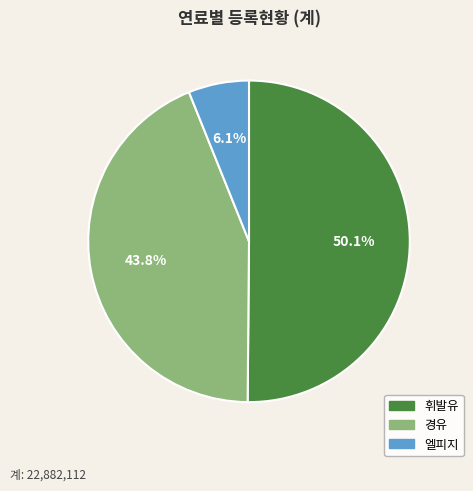

How many segments does this pie chart have?

3